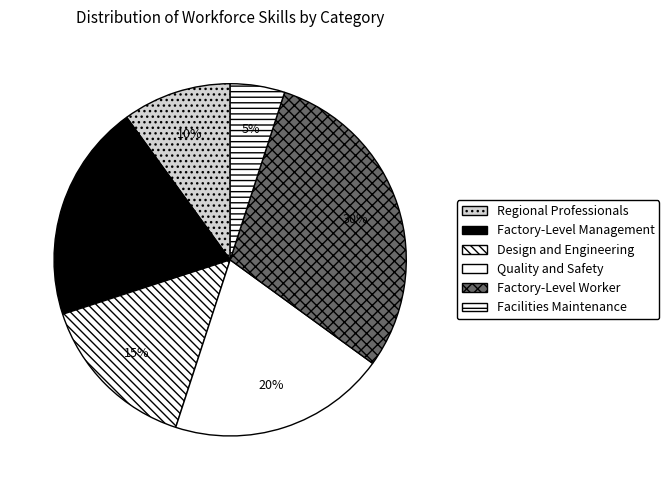

To the nearest percent, what portion does Design and Engineering represent?

15%